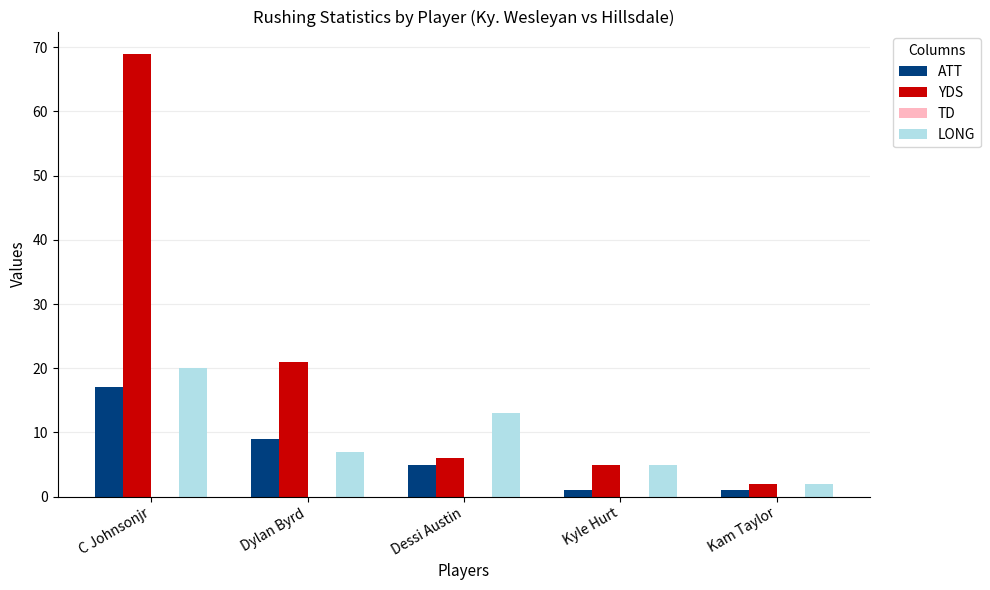

Is it true that YDS equals 22 at C Johnsonjr?

False